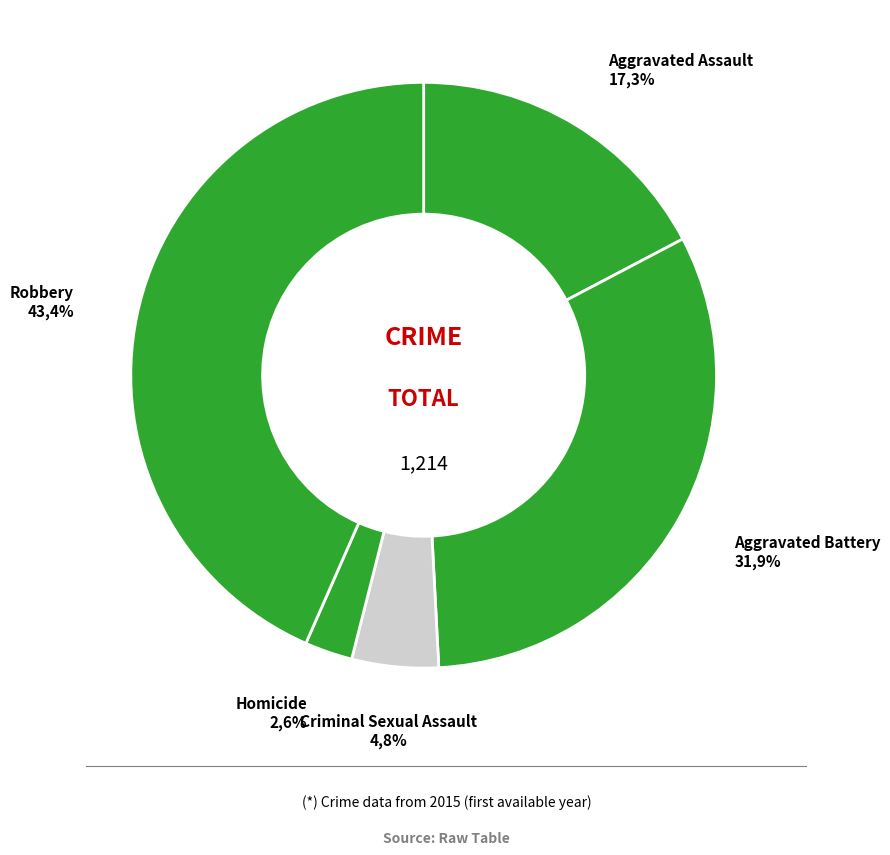

Approximately how many times larger is the value at Homicide compared to Criminal Sexual Assault?

0.6